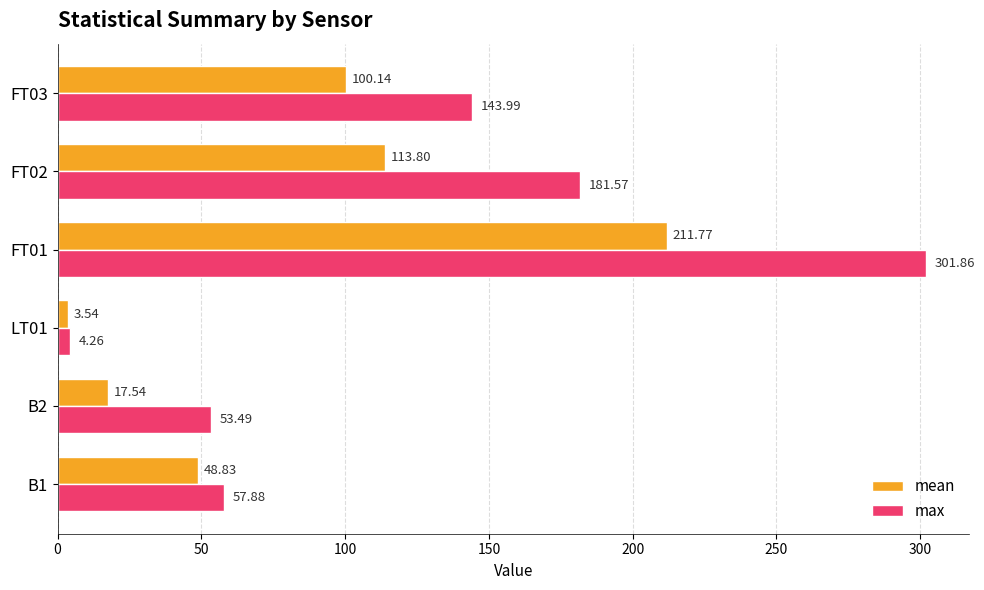

What are all the series names shown in the legend?

mean, max